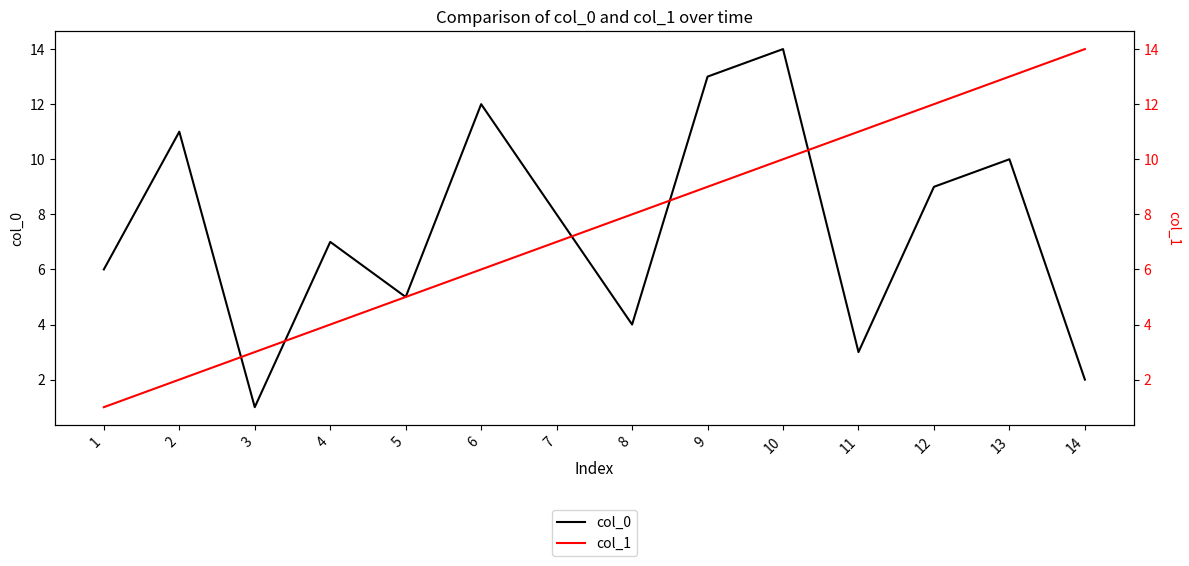

What is the approximate value of col_0 at 3?

1